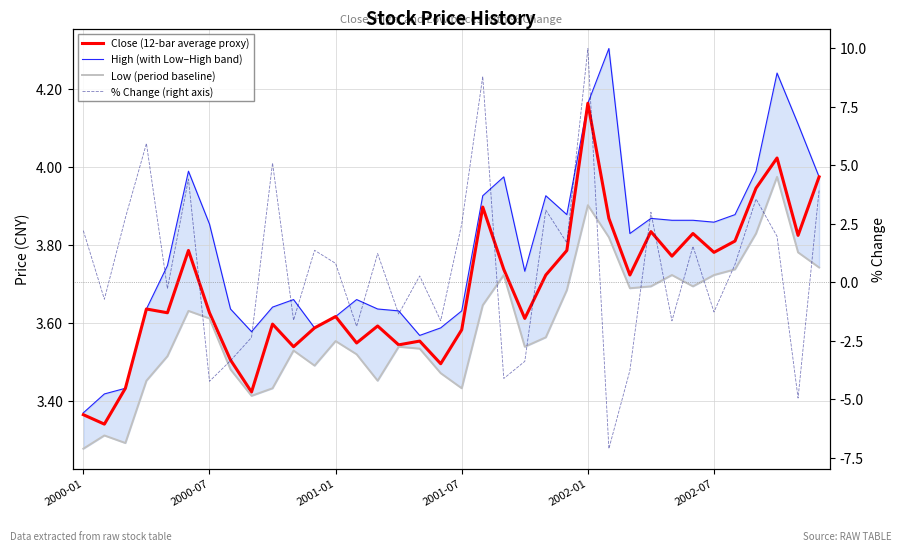

At which label is Low (period baseline) closest to 3?

2000-01